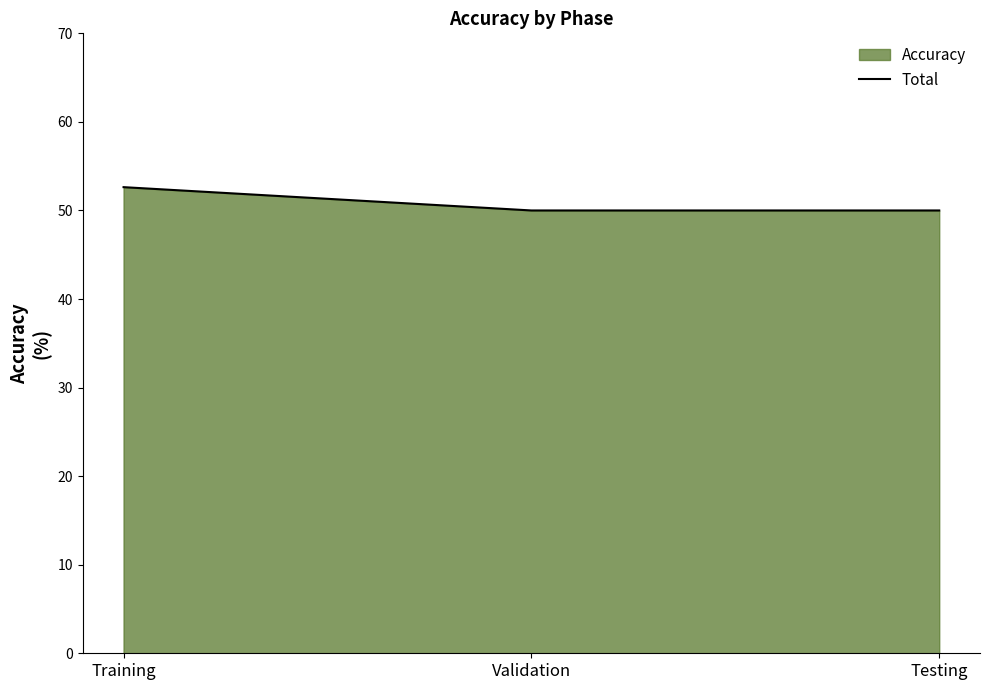

What is the difference between the maximum and minimum values?

2.6